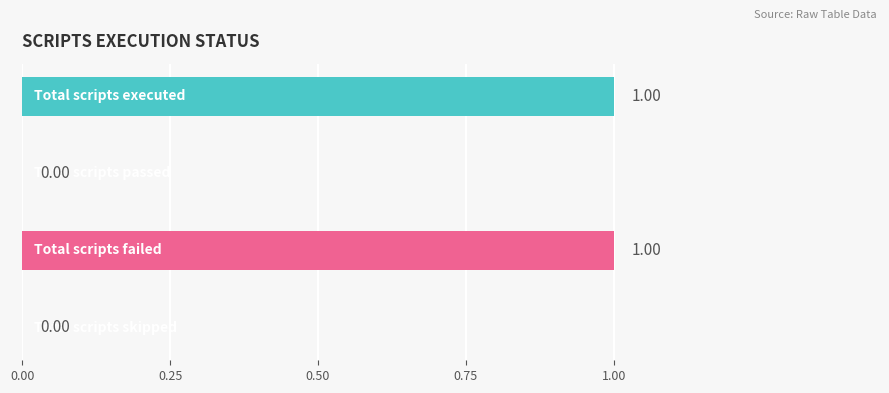

Are the bars horizontal?

Yes